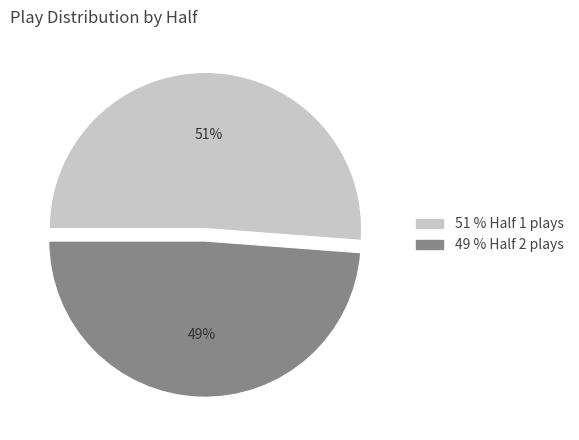

To the nearest percent, what is the difference between the largest and smallest slice percentages?

2%